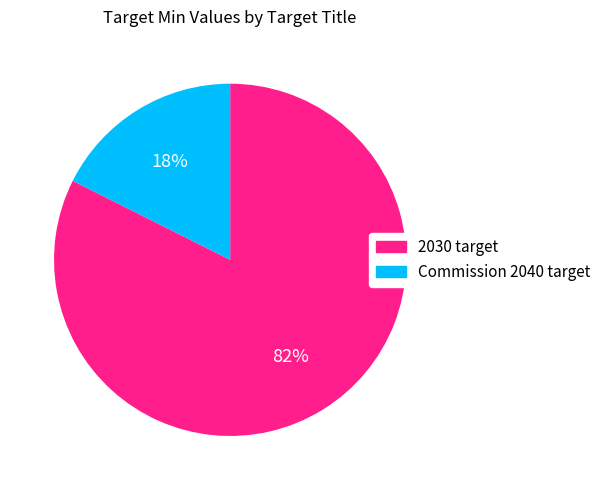

Between Commission 2040 target and 2030 target, which is larger?

2030 target